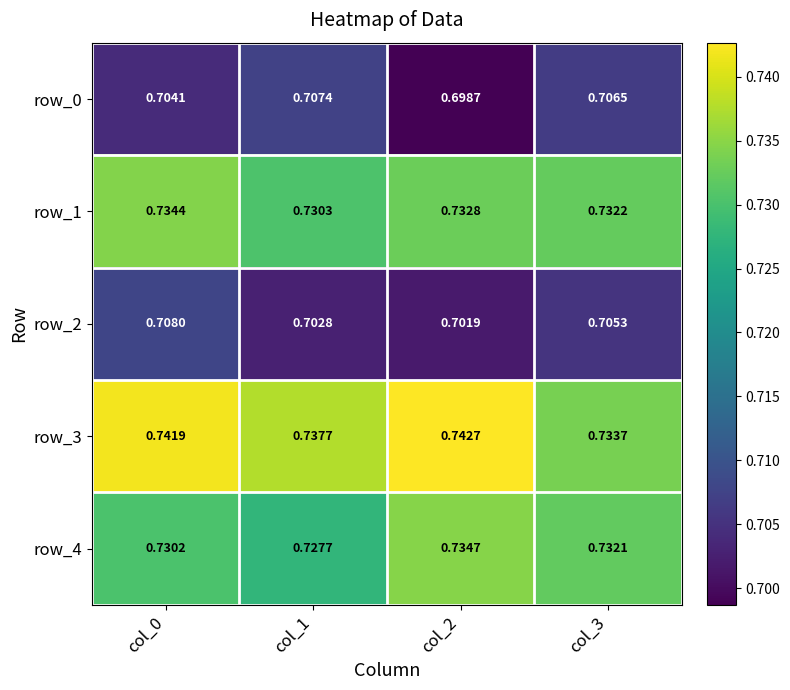

Is the value of row_3 at col_3 greater than the value of row_0 at col_2?

Yes